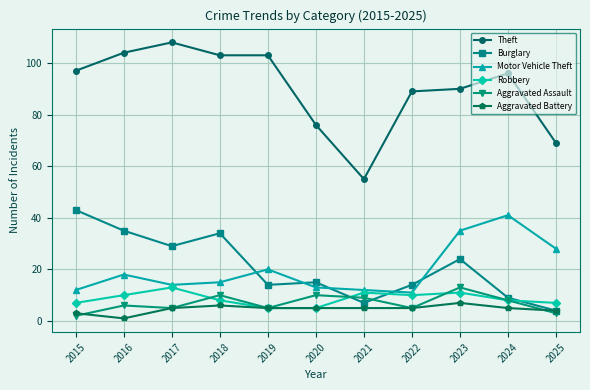

Reading right to left, list all the values displayed in this chart.

Theft: 69	96	90	89	55	76	103	103	108	104	97
Burglary: 4	9	24	14	7	15	14	34	29	35	43
Motor Vehicle Theft: 28	41	35	11	12	13	20	15	14	18	12
Robbery: 7	8	11	10	11	5	5	8	13	10	7
Aggravated Assault: 3	8	13	5	9	10	5	10	5	6	2
Aggravated Battery: 4	5	7	5	5	5	5	6	5	1	3